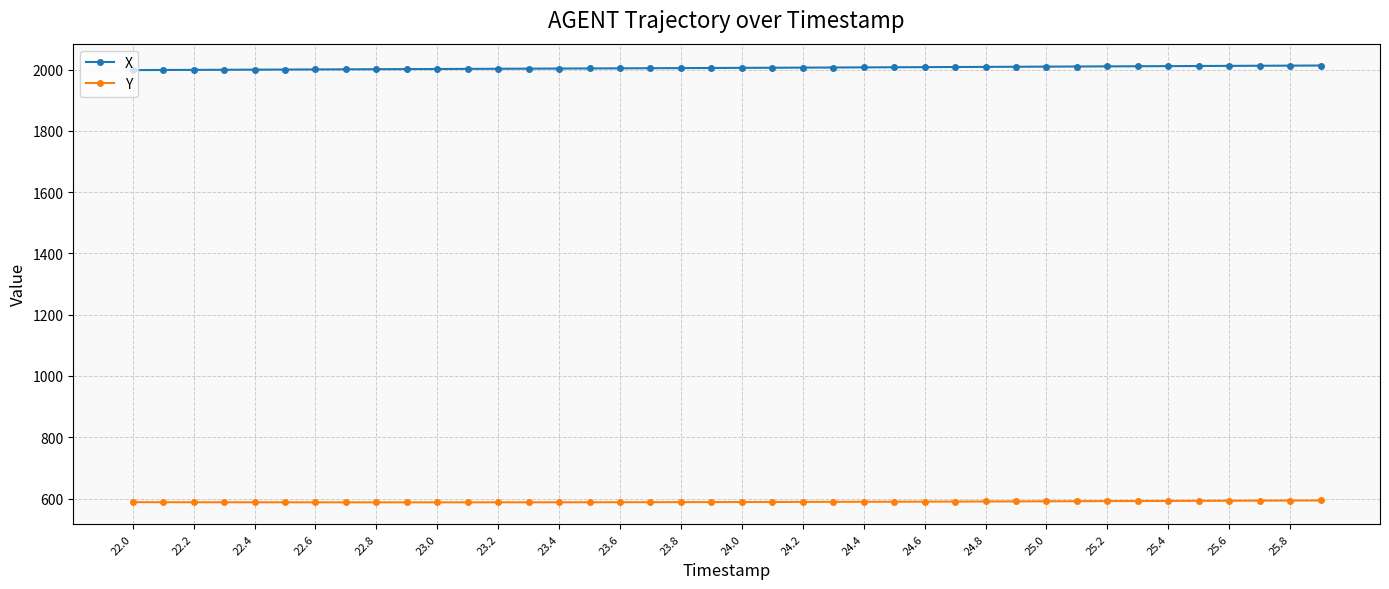

True or false: X and Y intersect in this chart.

False